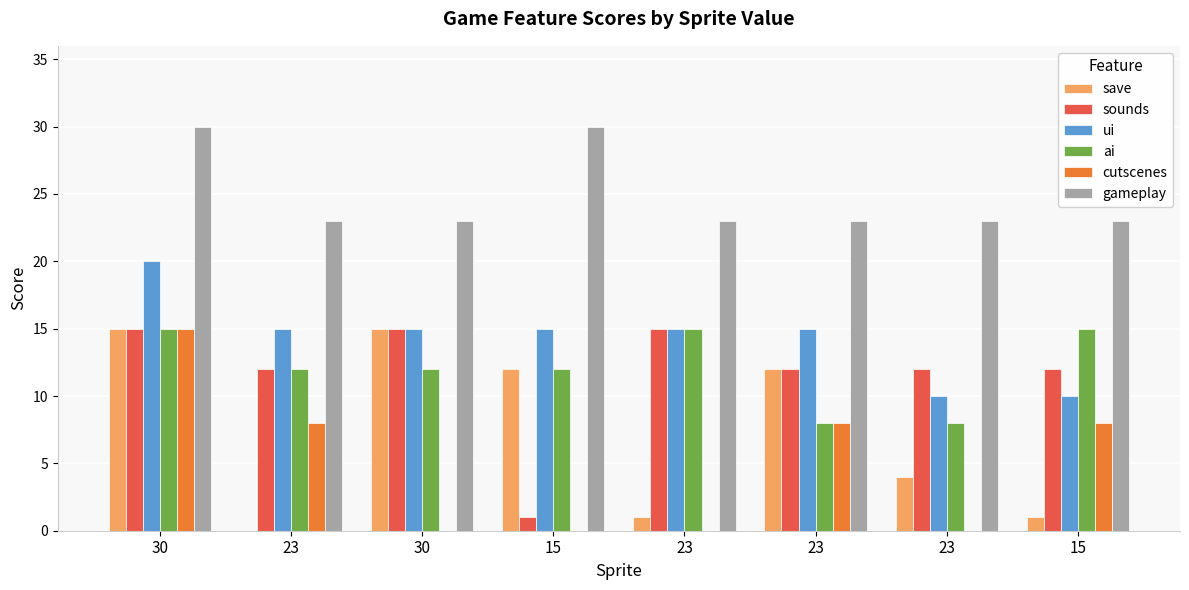

Is it true that ai equals 12 at 30?

True